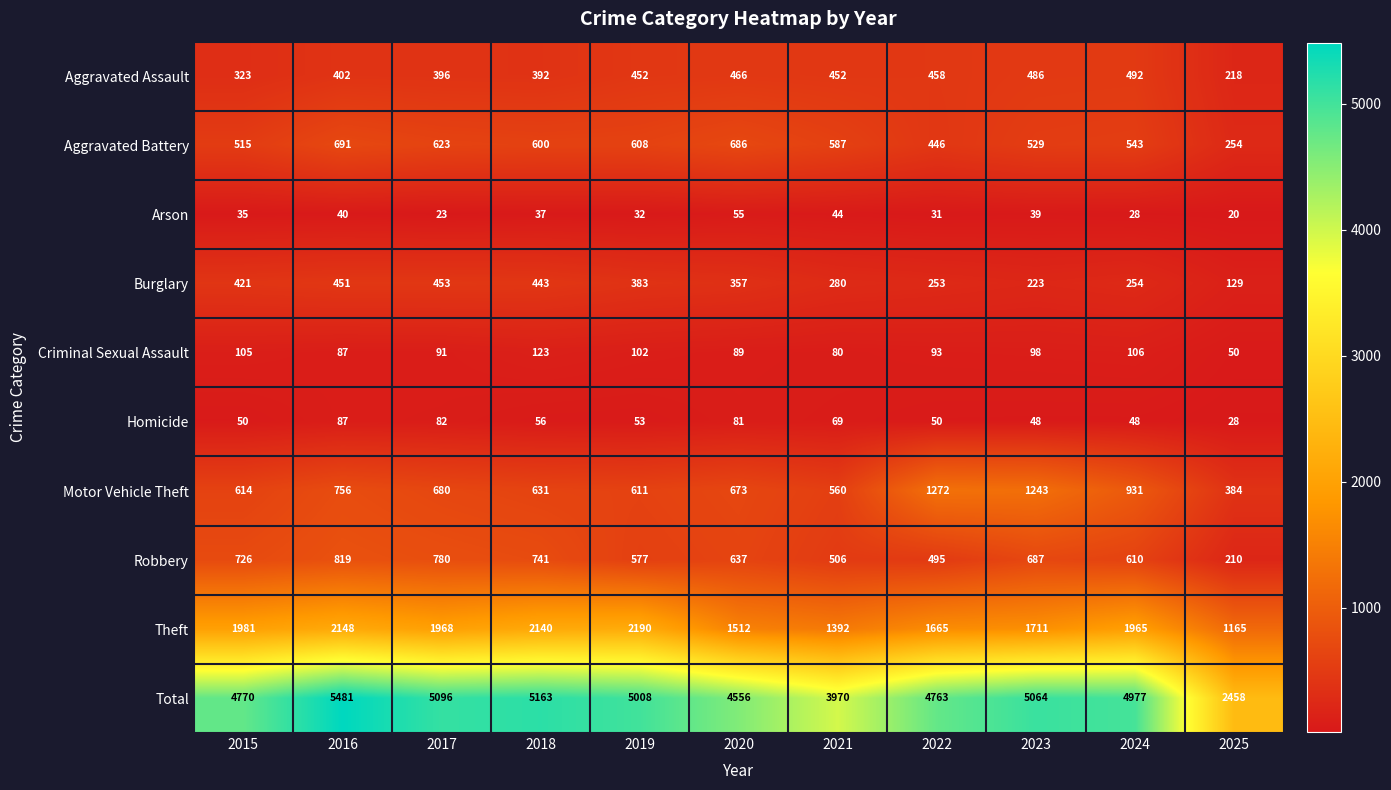

What value does the Homicide series have at 2015, to the nearest 5?

50